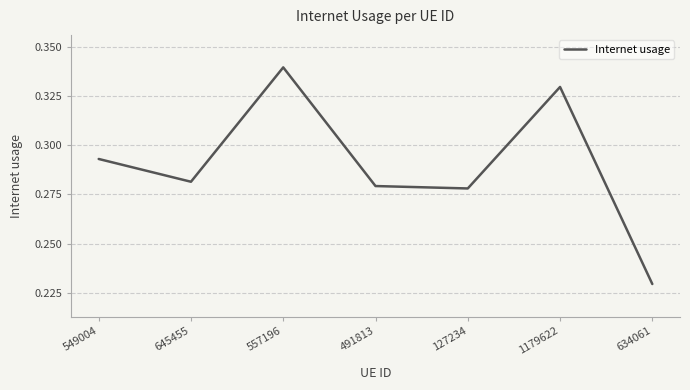

Rank the categories by value from lowest to highest.

634061, 127234, 491813, 645455, 549004, 1179622, 557196